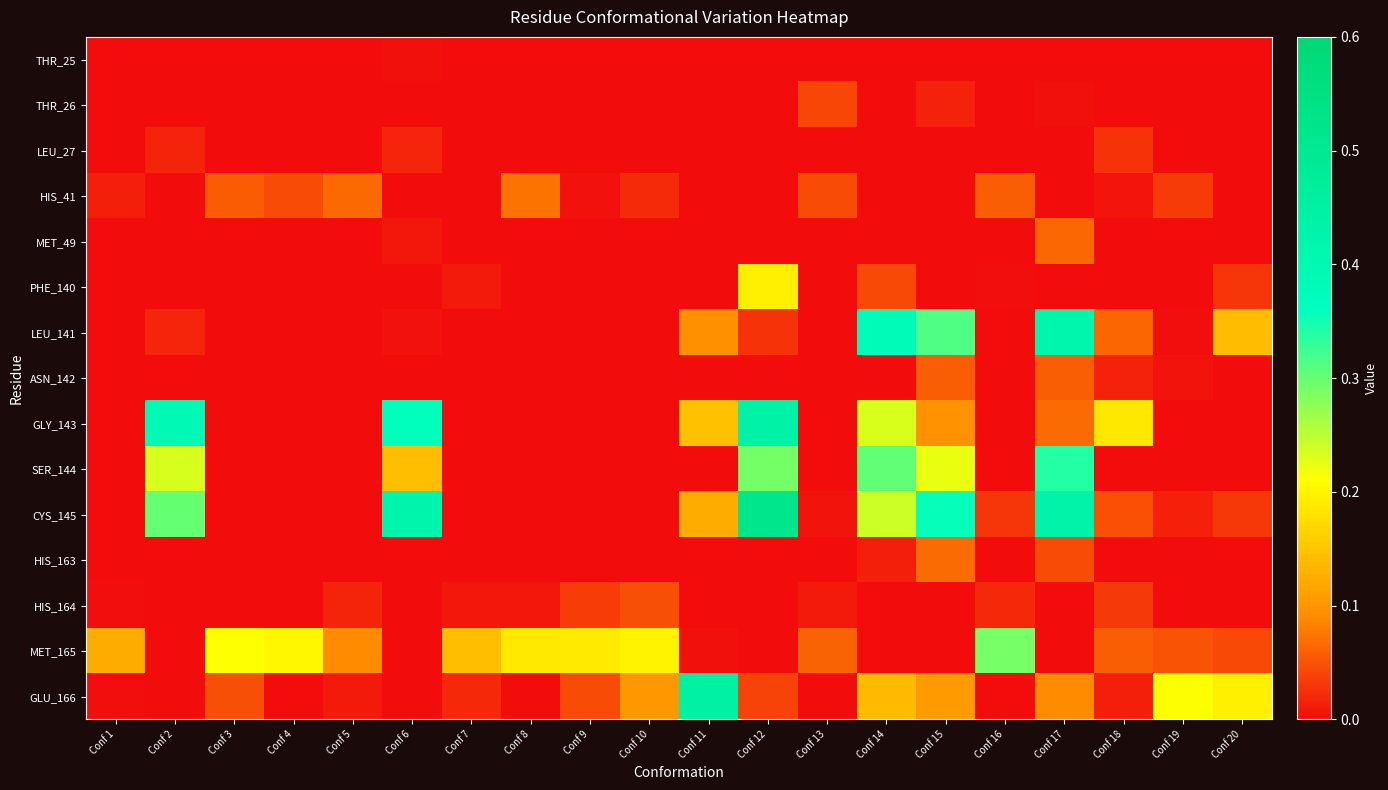

Reading left to right, list all the values displayed in this chart.

THR_25: Conf 1=0.0	Conf 2=0.0	Conf 3=0.0	Conf 4=0.0	Conf 5=0.0	Conf 6=0.0	Conf 7=0.0	Conf 8=0.0	Conf 9=0.0	Conf 10=0.0	Conf 11=0.0	Conf 12=0.0	Conf 13=0.0	Conf 14=0.0	Conf 15=0.0	Conf 16=0.0	Conf 17=0.0	Conf 18=0.0	Conf 19=0.0	Conf 20=0.0
THR_26: Conf 1=0.0	Conf 2=0.0	Conf 3=0.0	Conf 4=0.0	Conf 5=0.0	Conf 6=0.0	Conf 7=0.0	Conf 8=0.0	Conf 9=0.0	Conf 10=0.0	Conf 11=0.0	Conf 12=0.0	Conf 13=0.0	Conf 14=0.0	Conf 15=0.0	Conf 16=0.0	Conf 17=0.0	Conf 18=0.0	Conf 19=0.0	Conf 20=0.0
LEU_27: Conf 1=0.0	Conf 2=0.0	Conf 3=0.0	Conf 4=0.0	Conf 5=0.0	Conf 6=0.0	Conf 7=0.0	Conf 8=0.0	Conf 9=0.0	Conf 10=0.0	Conf 11=0.0	Conf 12=0.0	Conf 13=0.0	Conf 14=0.0	Conf 15=0.0	Conf 16=0.0	Conf 17=0.0	Conf 18=0.0	Conf 19=0.0	Conf 20=0.0
HIS_41: Conf 1=0.0	Conf 2=0.0	Conf 3=0.1	Conf 4=0.0	Conf 5=0.1	Conf 6=0.0	Conf 7=0.0	Conf 8=0.1	Conf 9=0.0	Conf 10=0.0	Conf 11=0.0	Conf 12=0.0	Conf 13=0.0	Conf 14=0.0	Conf 15=0.0	Conf 16=0.1	Conf 17=0.0	Conf 18=0.0	Conf 19=0.0	Conf 20=0.0
MET_49: Conf 1=0.0	Conf 2=0.0	Conf 3=0.0	Conf 4=0.0	Conf 5=0.0	Conf 6=0.0	Conf 7=0.0	Conf 8=0.0	Conf 9=0.0	Conf 10=0.0	Conf 11=0.0	Conf 12=0.0	Conf 13=0.0	Conf 14=0.0	Conf 15=0.0	Conf 16=0.0	Conf 17=0.1	Conf 18=0.0	Conf 19=0.0	Conf 20=0.0
PHE_140: Conf 1=0.0	Conf 2=0.0	Conf 3=0.0	Conf 4=0.0	Conf 5=0.0	Conf 6=0.0	Conf 7=0.0	Conf 8=0.0	Conf 9=0.0	Conf 10=0.0	Conf 11=0.0	Conf 12=0.2	Conf 13=0.0	Conf 14=0.0	Conf 15=0.0	Conf 16=0.0	Conf 17=0.0	Conf 18=0.0	Conf 19=0.0	Conf 20=0.0
LEU_141: Conf 1=0.0	Conf 2=0.0	Conf 3=0.0	Conf 4=0.0	Conf 5=0.0	Conf 6=0.0	Conf 7=0.0	Conf 8=0.0	Conf 9=0.0	Conf 10=0.0	Conf 11=0.1	Conf 12=0.0	Conf 13=0.0	Conf 14=0.4	Conf 15=0.3	Conf 16=0.0	Conf 17=0.4	Conf 18=0.1	Conf 19=0.0	Conf 20=0.1
ASN_142: Conf 1=0.0	Conf 2=0.0	Conf 3=0.0	Conf 4=0.0	Conf 5=0.0	Conf 6=0.0	Conf 7=0.0	Conf 8=0.0	Conf 9=0.0	Conf 10=0.0	Conf 11=0.0	Conf 12=0.0	Conf 13=0.0	Conf 14=0.0	Conf 15=0.1	Conf 16=0.0	Conf 17=0.1	Conf 18=0.0	Conf 19=0.0	Conf 20=0.0
GLY_143: Conf 1=0.0	Conf 2=0.4	Conf 3=0.0	Conf 4=0.0	Conf 5=0.0	Conf 6=0.4	Conf 7=0.0	Conf 8=0.0	Conf 9=0.0	Conf 10=0.0	Conf 11=0.1	Conf 12=0.4	Conf 13=0.0	Conf 14=0.2	Conf 15=0.1	Conf 16=0.0	Conf 17=0.1	Conf 18=0.2	Conf 19=0.0	Conf 20=0.0
SER_144: Conf 1=0.0	Conf 2=0.2	Conf 3=0.0	Conf 4=0.0	Conf 5=0.0	Conf 6=0.1	Conf 7=0.0	Conf 8=0.0	Conf 9=0.0	Conf 10=0.0	Conf 11=0.0	Conf 12=0.3	Conf 13=0.0	Conf 14=0.3	Conf 15=0.2	Conf 16=0.0	Conf 17=0.3	Conf 18=0.0	Conf 19=0.0	Conf 20=0.0
CYS_145: Conf 1=0.0	Conf 2=0.3	Conf 3=0.0	Conf 4=0.0	Conf 5=0.0	Conf 6=0.4	Conf 7=0.0	Conf 8=0.0	Conf 9=0.0	Conf 10=0.0	Conf 11=0.1	Conf 12=0.5	Conf 13=0.0	Conf 14=0.2	Conf 15=0.4	Conf 16=0.0	Conf 17=0.4	Conf 18=0.0	Conf 19=0.0	Conf 20=0.0
HIS_163: Conf 1=0.0	Conf 2=0.0	Conf 3=0.0	Conf 4=0.0	Conf 5=0.0	Conf 6=0.0	Conf 7=0.0	Conf 8=0.0	Conf 9=0.0	Conf 10=0.0	Conf 11=0.0	Conf 12=0.0	Conf 13=0.0	Conf 14=0.0	Conf 15=0.1	Conf 16=0.0	Conf 17=0.0	Conf 18=0.0	Conf 19=0.0	Conf 20=0.0
HIS_164: Conf 1=0.0	Conf 2=0.0	Conf 3=0.0	Conf 4=0.0	Conf 5=0.0	Conf 6=0.0	Conf 7=0.0	Conf 8=0.0	Conf 9=0.0	Conf 10=0.0	Conf 11=0.0	Conf 12=0.0	Conf 13=0.0	Conf 14=0.0	Conf 15=0.0	Conf 16=0.0	Conf 17=0.0	Conf 18=0.0	Conf 19=0.0	Conf 20=0.0
MET_165: Conf 1=0.1	Conf 2=0.0	Conf 3=0.2	Conf 4=0.2	Conf 5=0.1	Conf 6=0.0	Conf 7=0.1	Conf 8=0.2	Conf 9=0.2	Conf 10=0.2	Conf 11=0.0	Conf 12=0.0	Conf 13=0.1	Conf 14=0.0	Conf 15=0.0	Conf 16=0.3	Conf 17=0.0	Conf 18=0.1	Conf 19=0.1	Conf 20=0.0
GLU_166: Conf 1=0.0	Conf 2=0.0	Conf 3=0.0	Conf 4=0.0	Conf 5=0.0	Conf 6=0.0	Conf 7=0.0	Conf 8=0.0	Conf 9=0.0	Conf 10=0.1	Conf 11=0.4	Conf 12=0.0	Conf 13=0.0	Conf 14=0.1	Conf 15=0.1	Conf 16=0.0	Conf 17=0.1	Conf 18=0.0	Conf 19=0.2	Conf 20=0.2